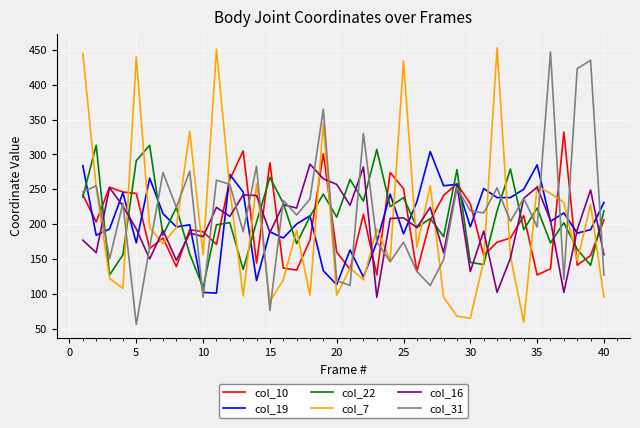

What is the average value of the col_10 series?

200